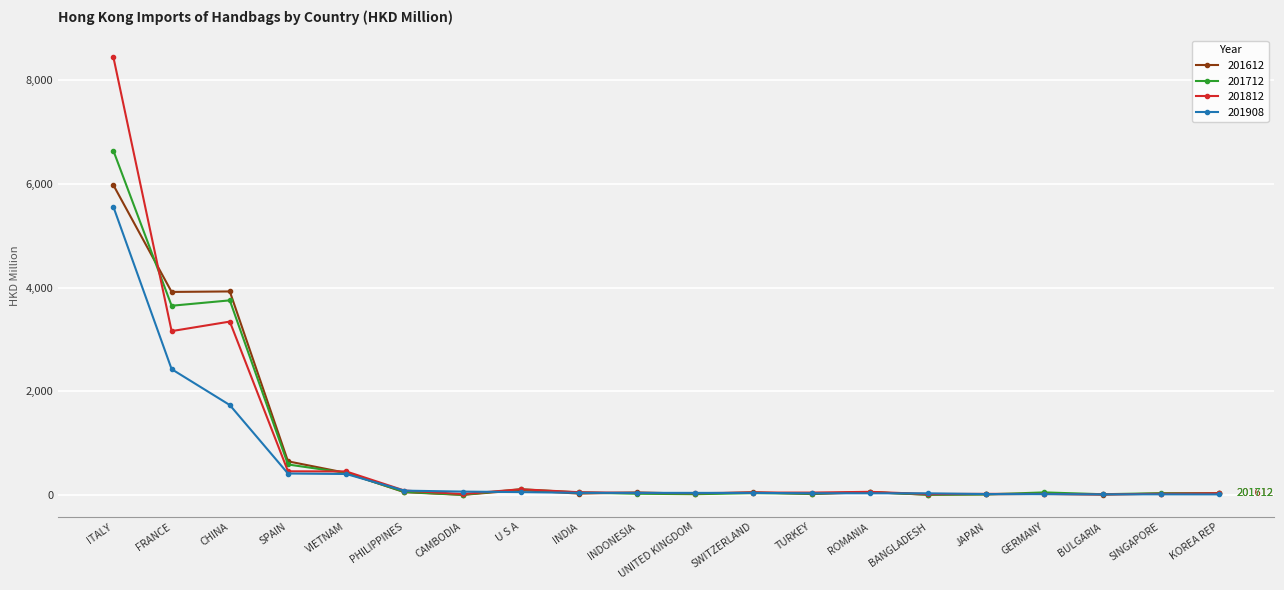

List the series in order of their peak value, highest first.

201812, 201712, 201612, 201908